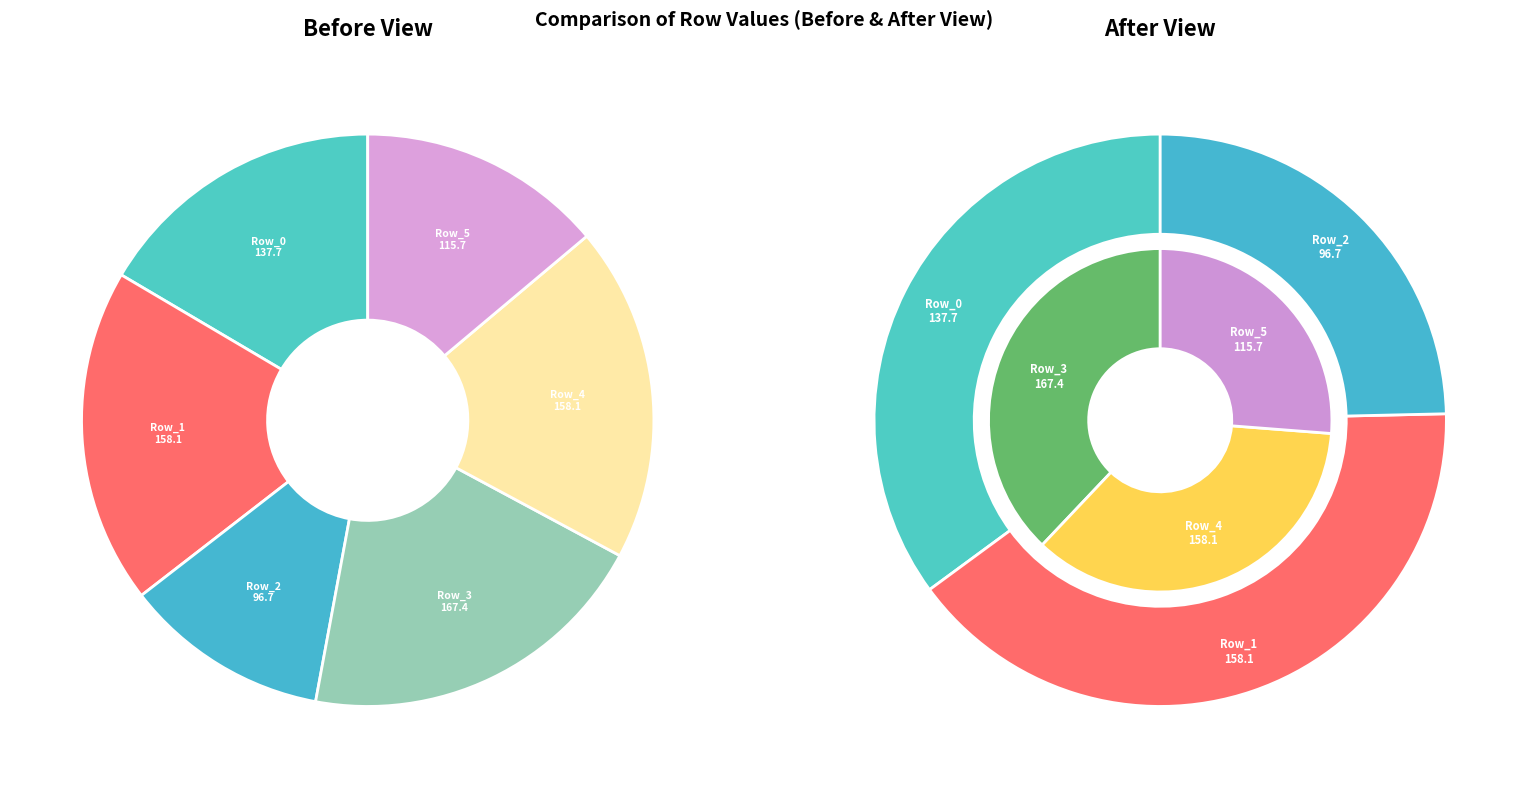

Approximately how many times larger is the value at Row_1 compared to Row_3?

0.9